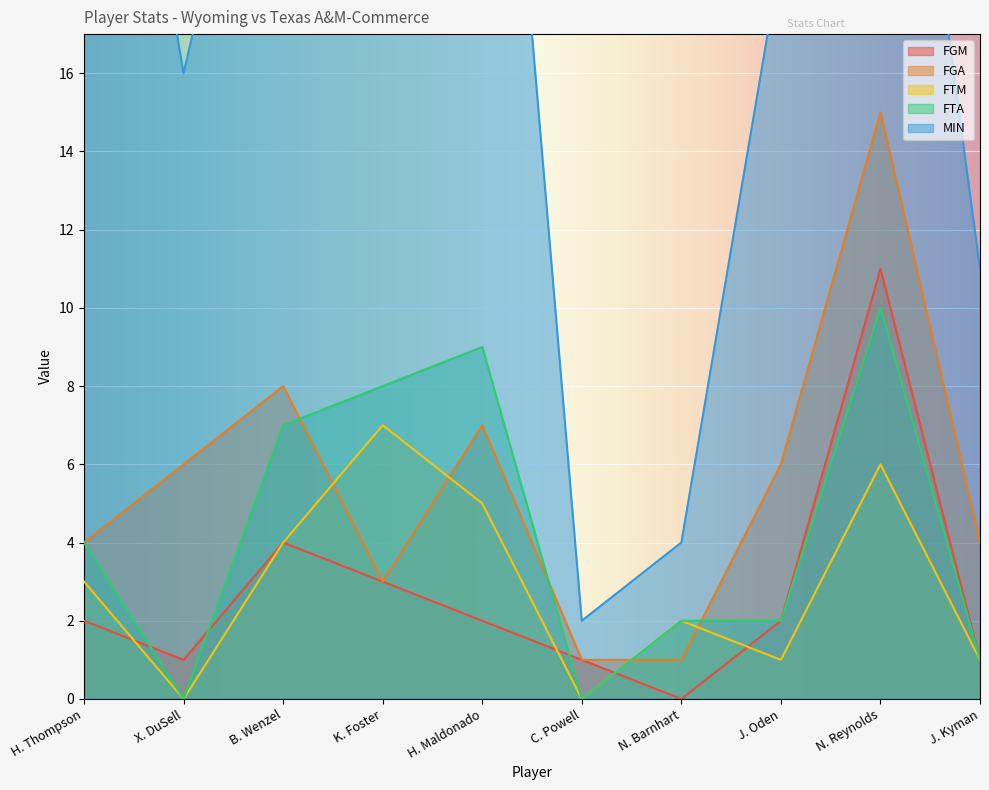

At which category does FGM reach its first local peak?

B. Wenzel